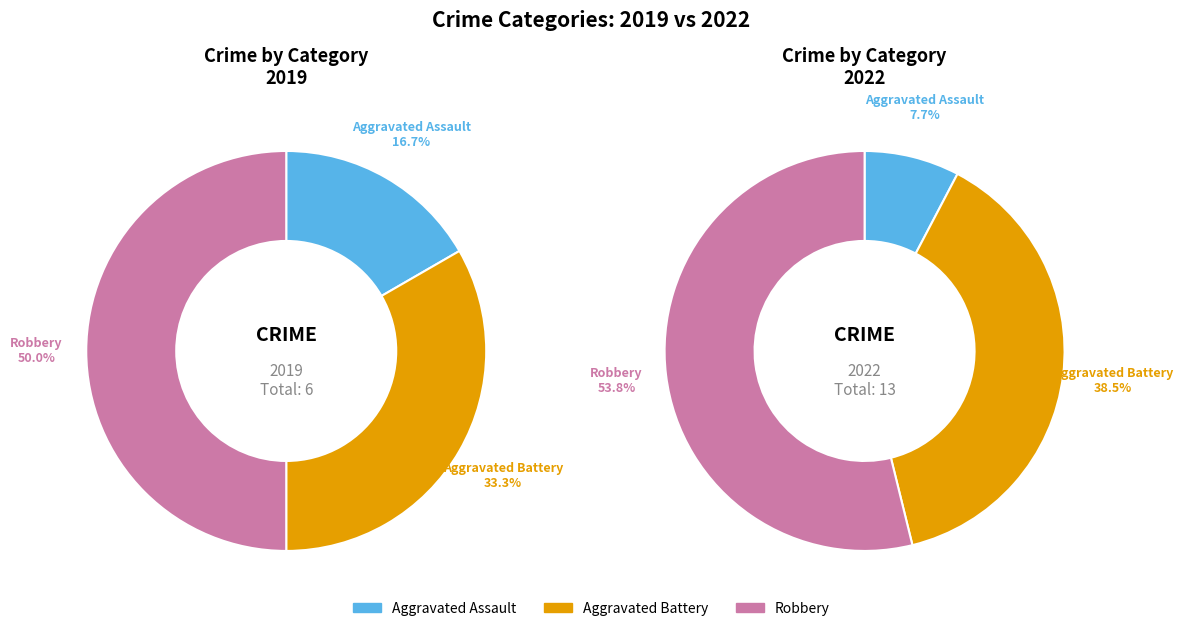

How many slices are in this pie chart?

3